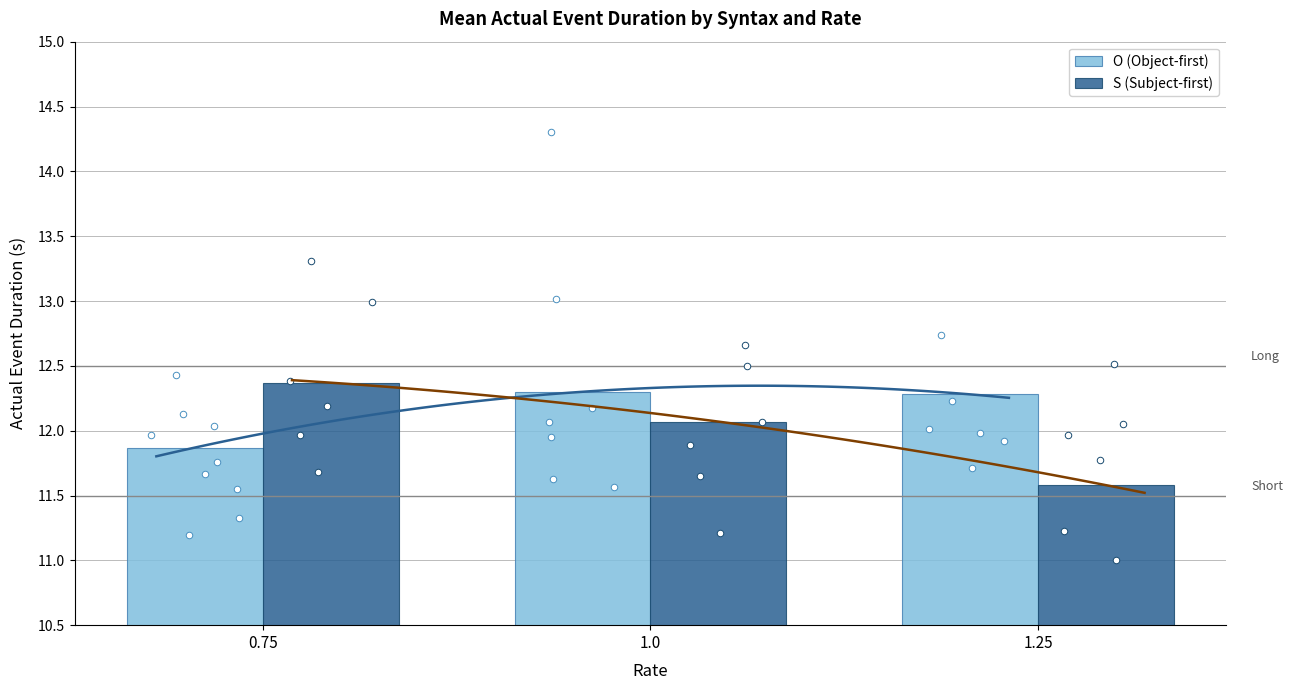

At which category is the sum across all series the highest?

1.0